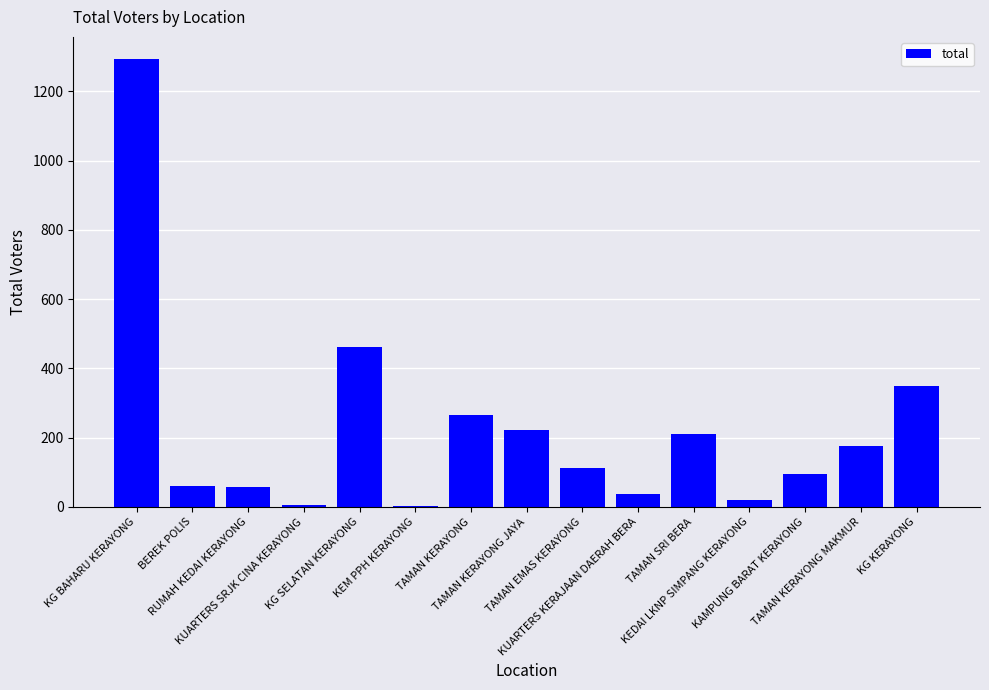

What is the maximum value shown in the chart?

1293